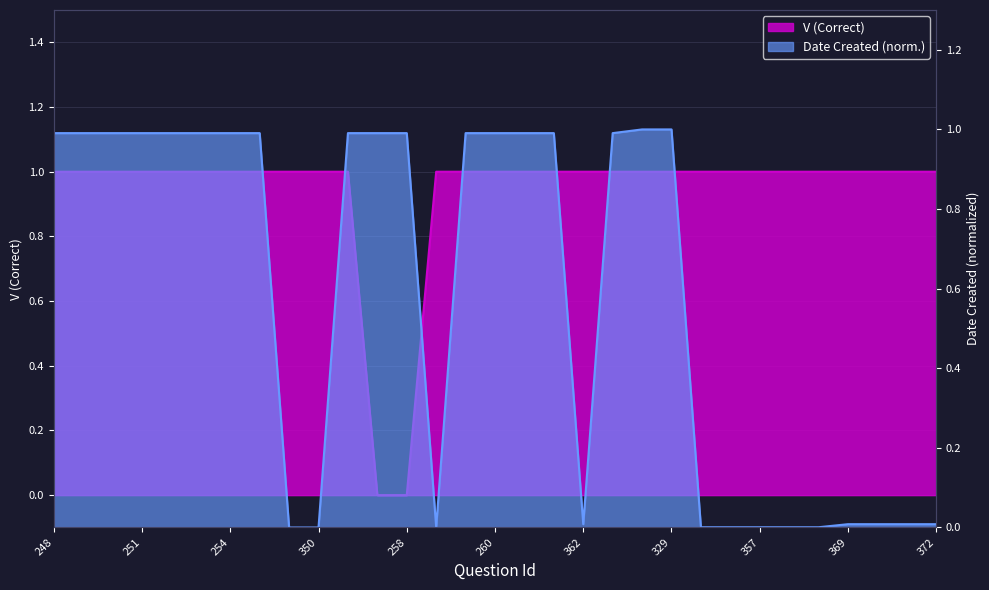

Does the chart have visible grid lines?

Yes